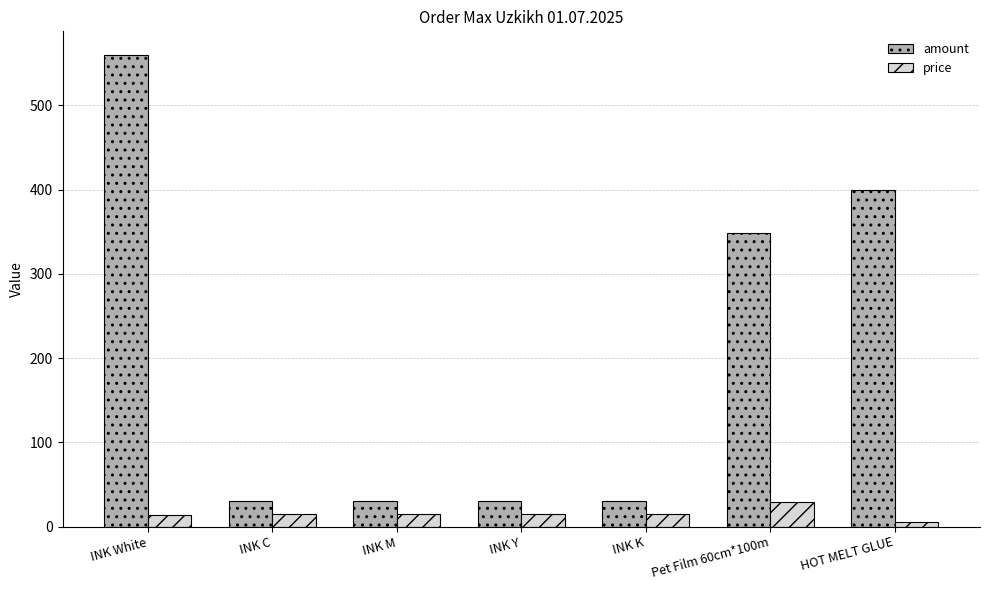

What is the difference between the highest and lowest values at Pet Film 60cm*100m?

319